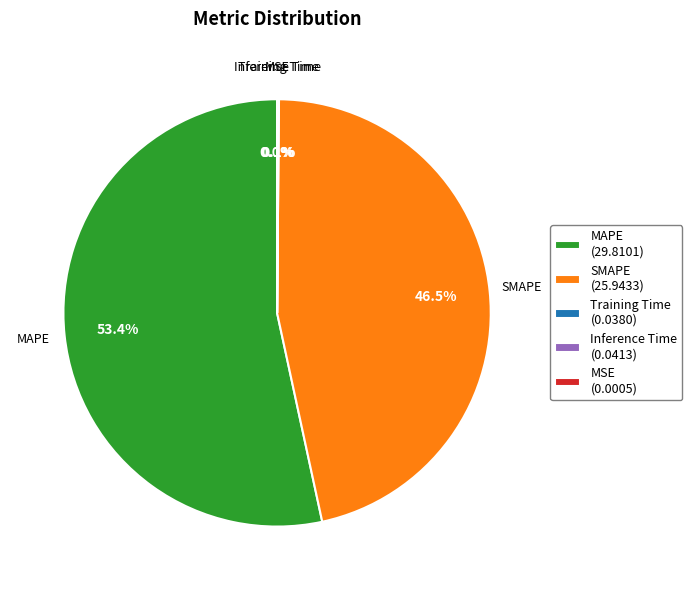

Is there any slice that represents more than half of the pie?

Yes